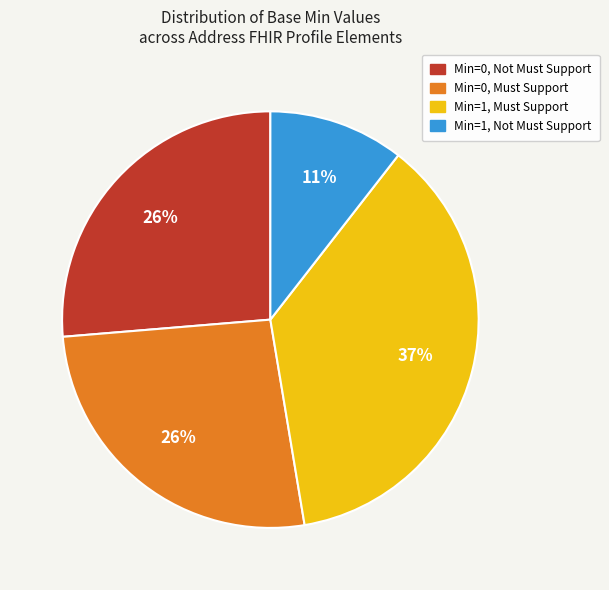

Count the number of slices in the pie.

4